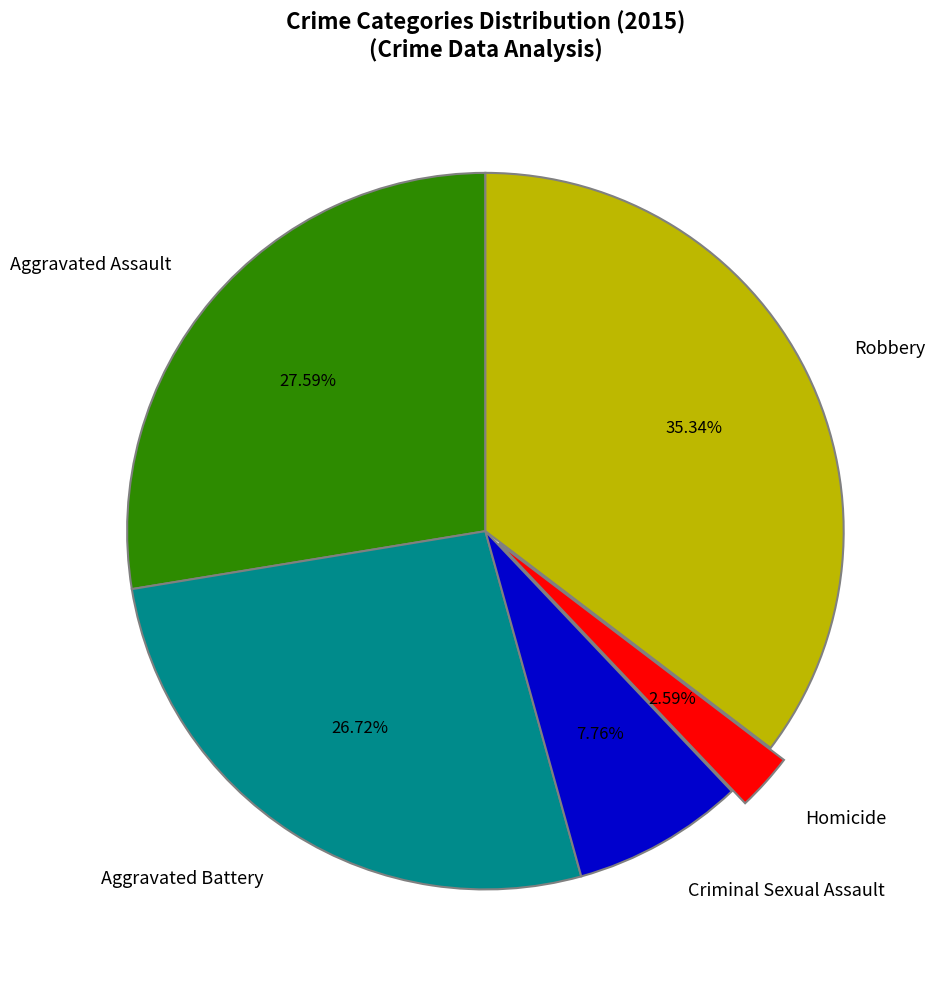

To the nearest percent, what percentage of the pie is Criminal Sexual Assault?

8%